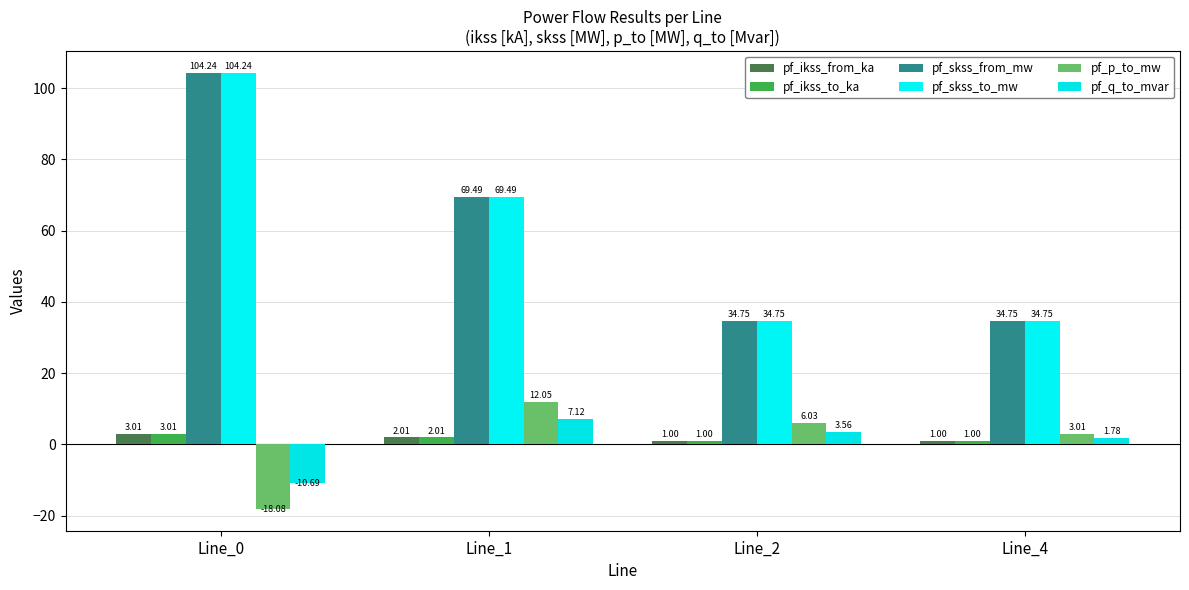

The pf_ikss_to_ka series shows 1.0 at Line_2. True or false?

True